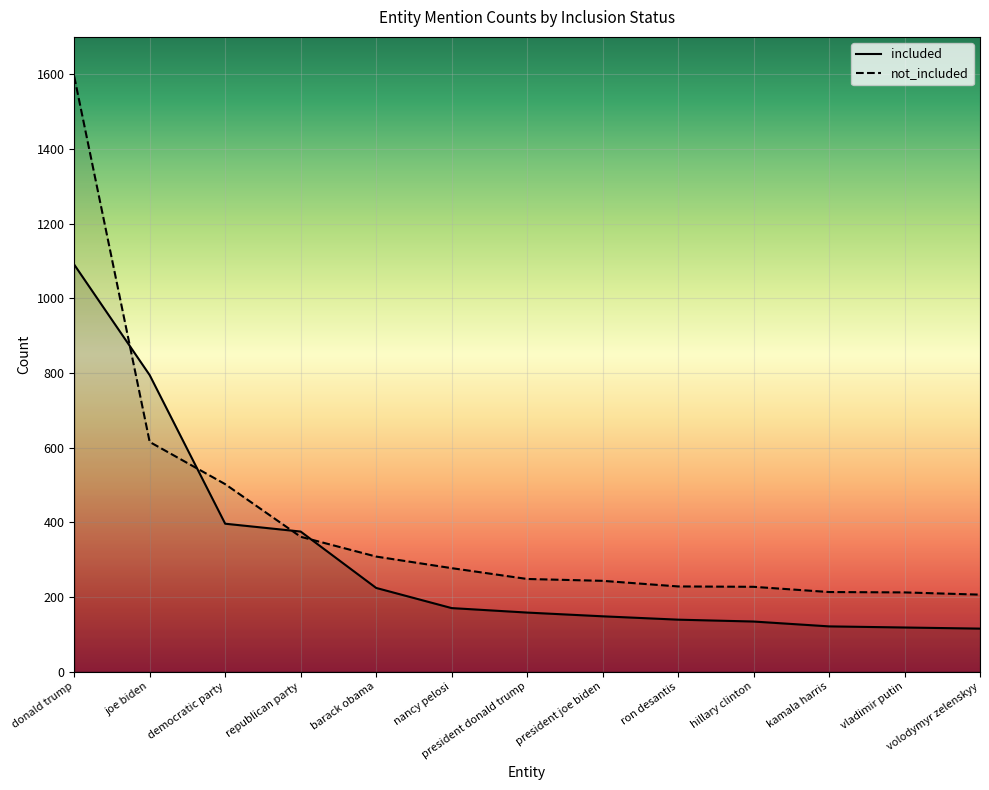

List the labels in order of not_included value, largest first.

donald trump, joe biden, democratic party, republican party, barack obama, nancy pelosi, president donald trump, president joe biden, ron desantis, hillary clinton, kamala harris, vladimir putin, volodymyr zelenskyy